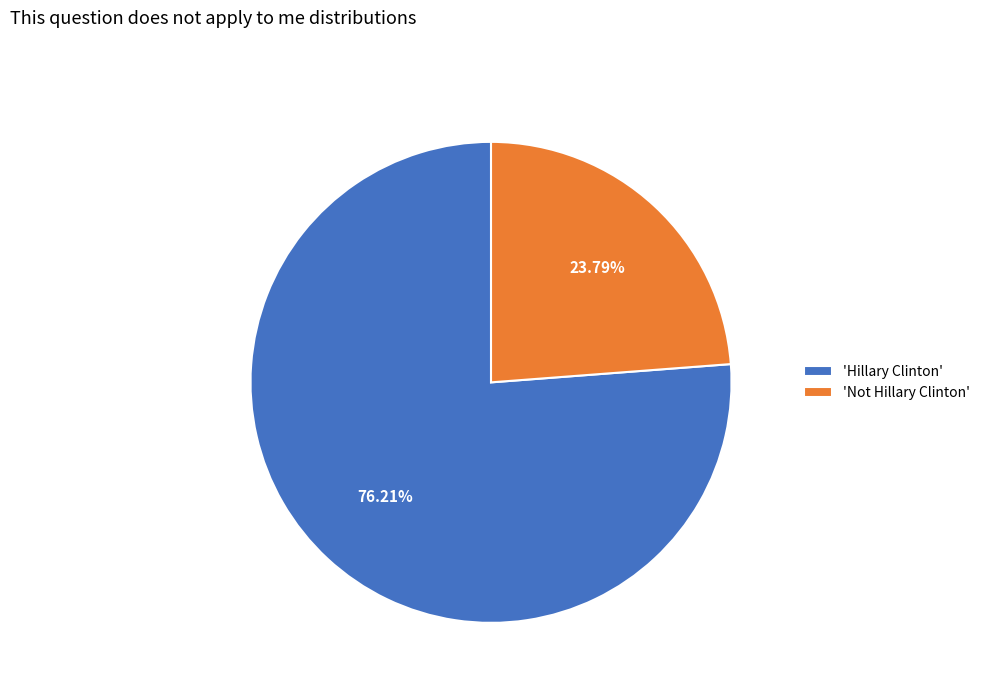

How many segments does this pie chart have?

2